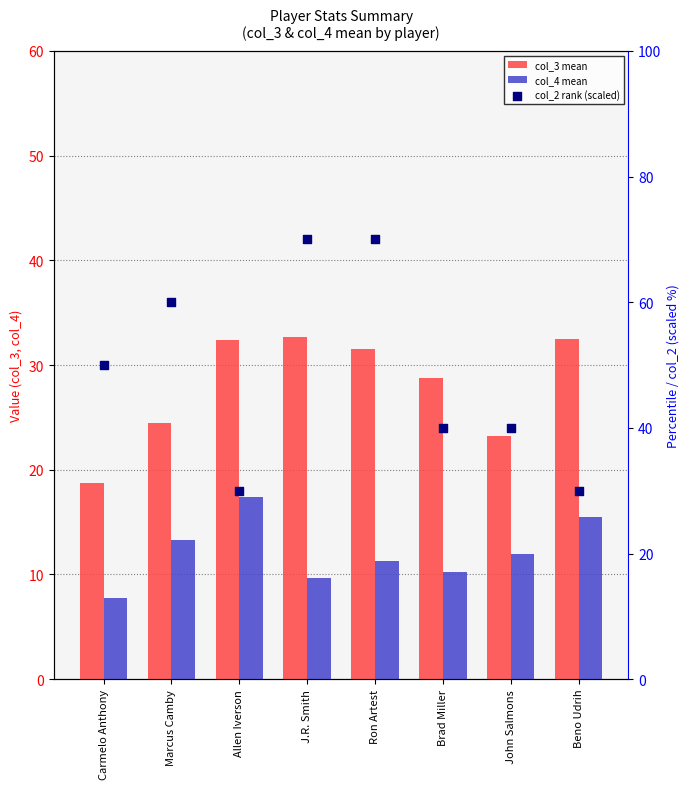

What are all the series names shown in the legend?

col_3 mean, col_4 mean, col_2 rank (scaled)